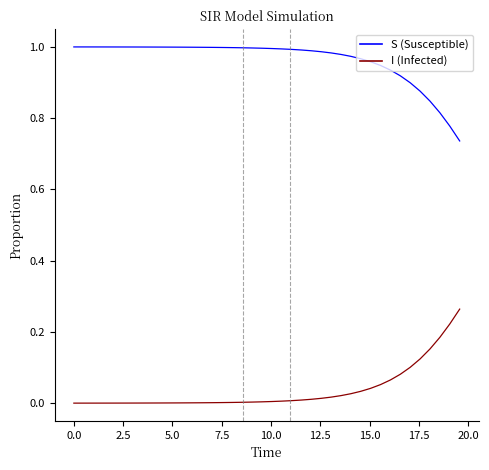

Which series has the largest total across all categories?

S (Susceptible)